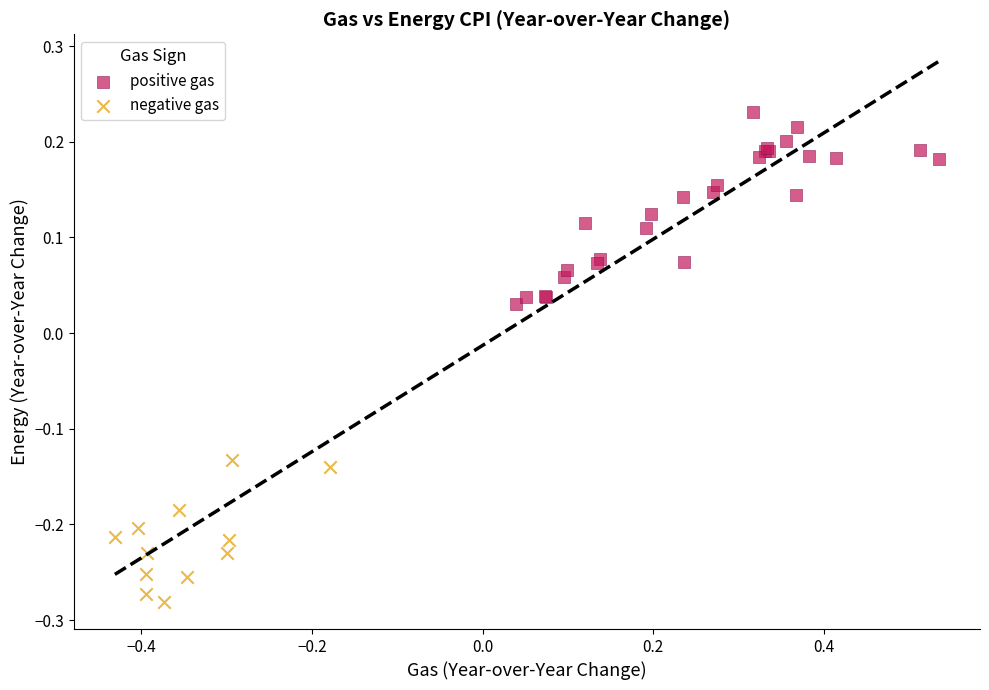

Which series reaches the maximum Y coordinate?

positive gas